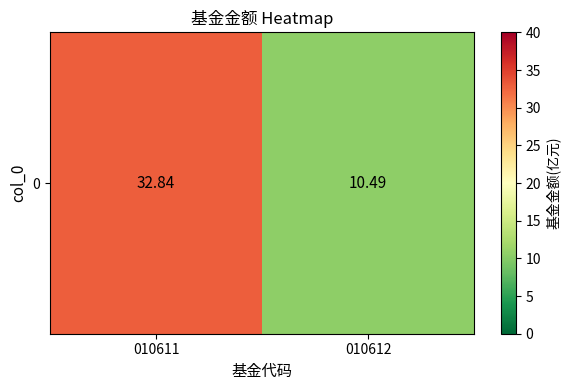

What is the greatest value displayed?

32.8